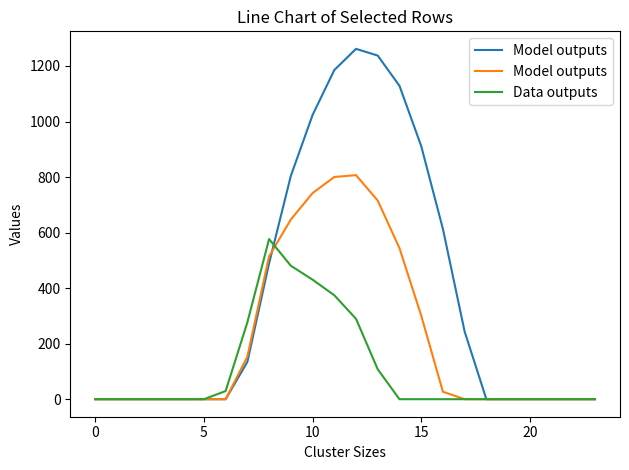

True or false: Data outputs has a value of 0.0 at 0.

True